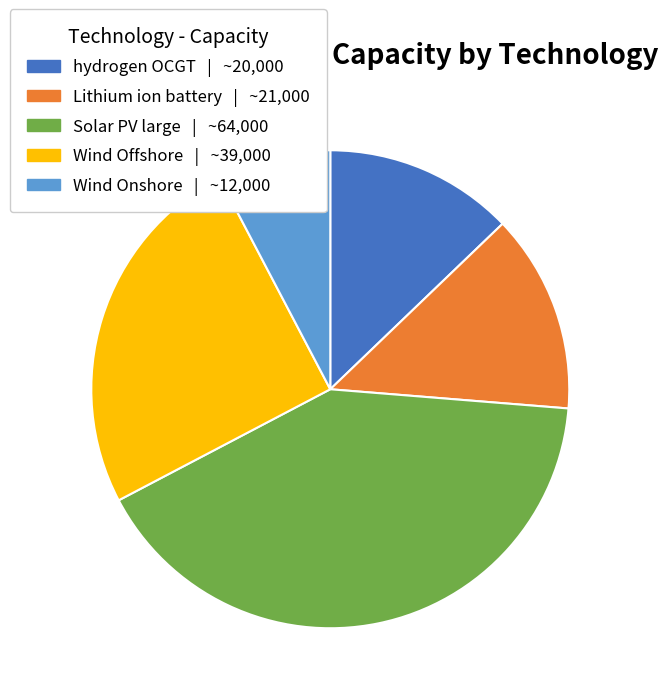

Which category has the biggest portion of the pie?

Solar PV large